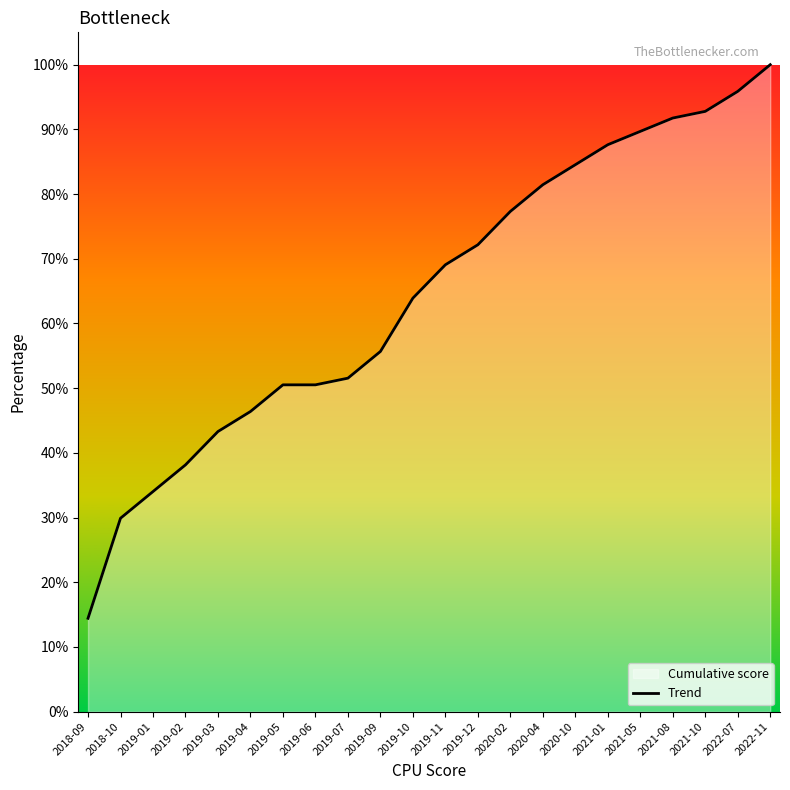

Reading left to right, list all the values displayed in this chart.

2018-09=14.4	2018-10=29.9	2019-01=34.0	2019-02=38.1	2019-03=43.3	2019-04=46.4	2019-05=50.5	2019-06=50.5	2019-07=51.5	2019-09=55.7	2019-10=63.9	2019-11=69.1	2019-12=72.2	2020-02=77.3	2020-04=81.4	2020-10=84.5	2021-01=87.6	2021-05=89.7	2021-08=91.8	2021-10=92.8	2022-07=95.9	2022-11=100.0